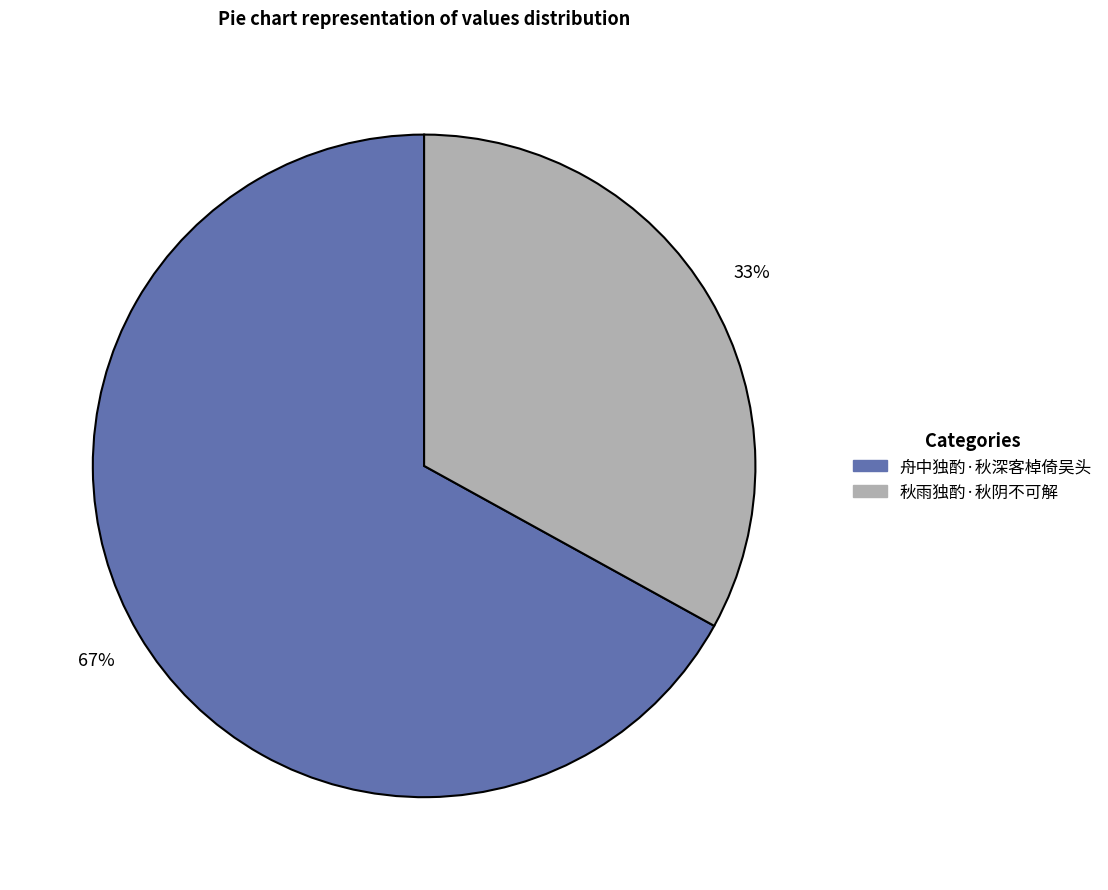

Count the number of slices in the pie.

2